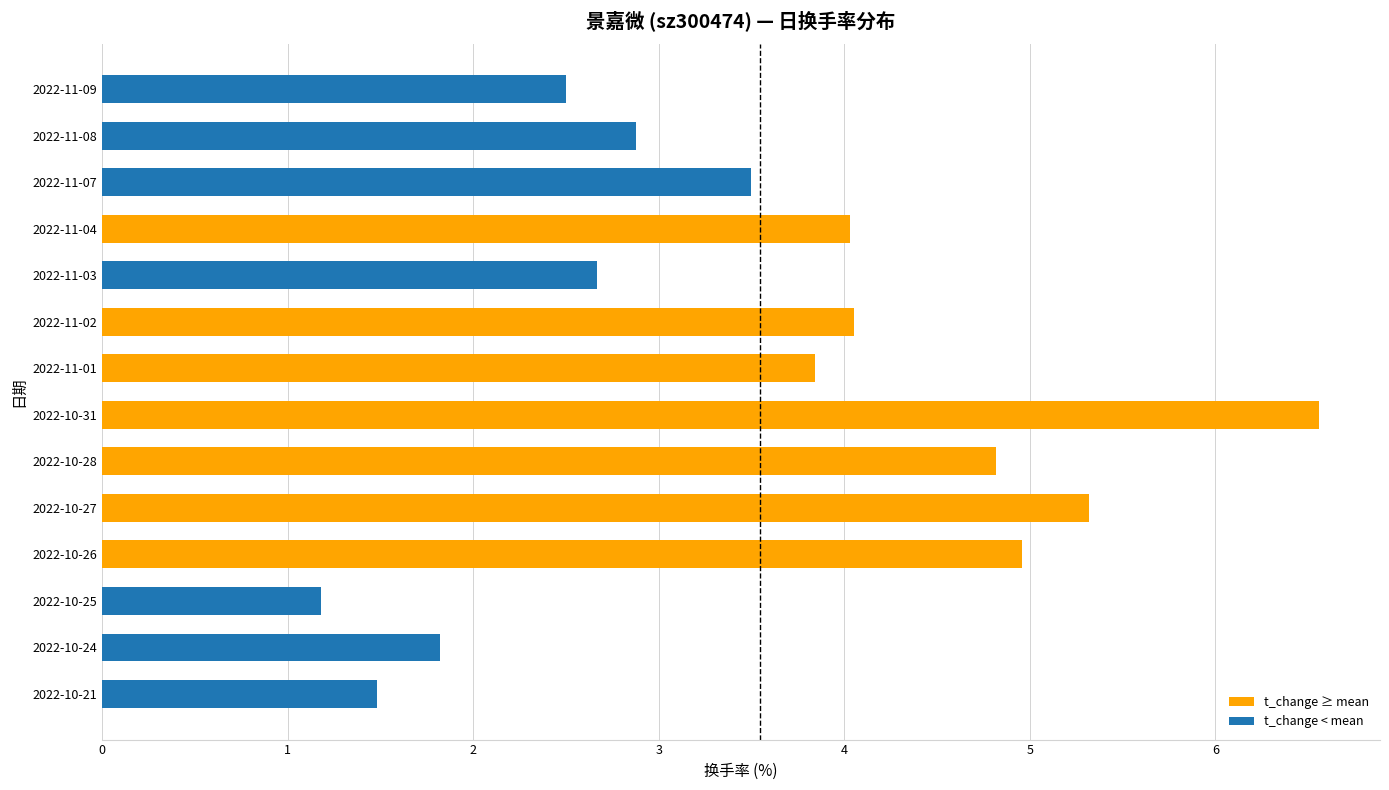

What is the average value?

3.5